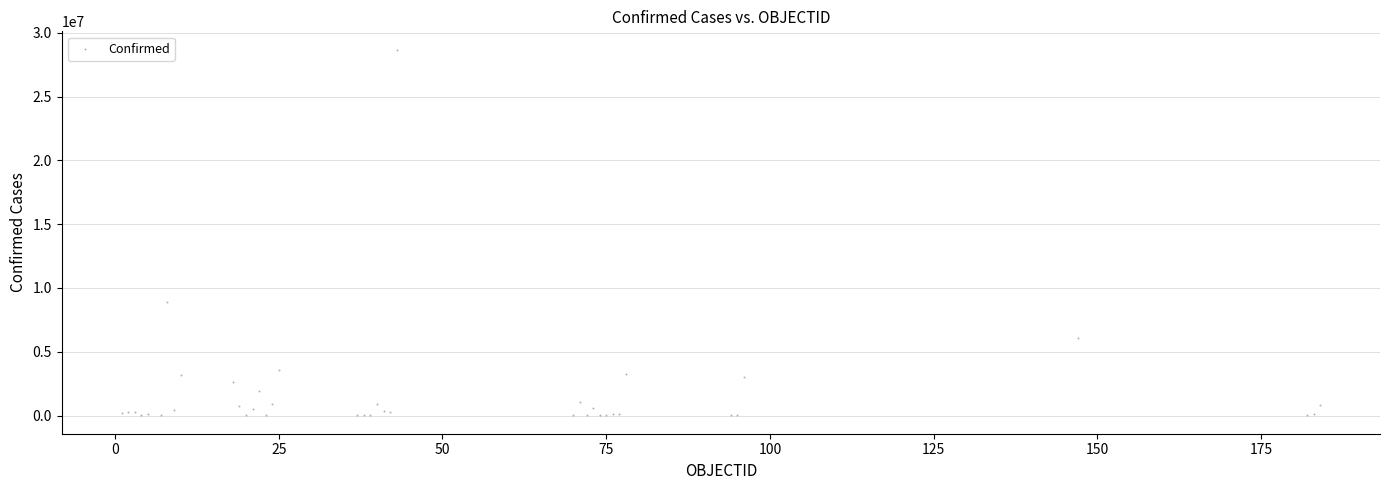

What Y value in the scatter plot is closest to 14343459?

8887973